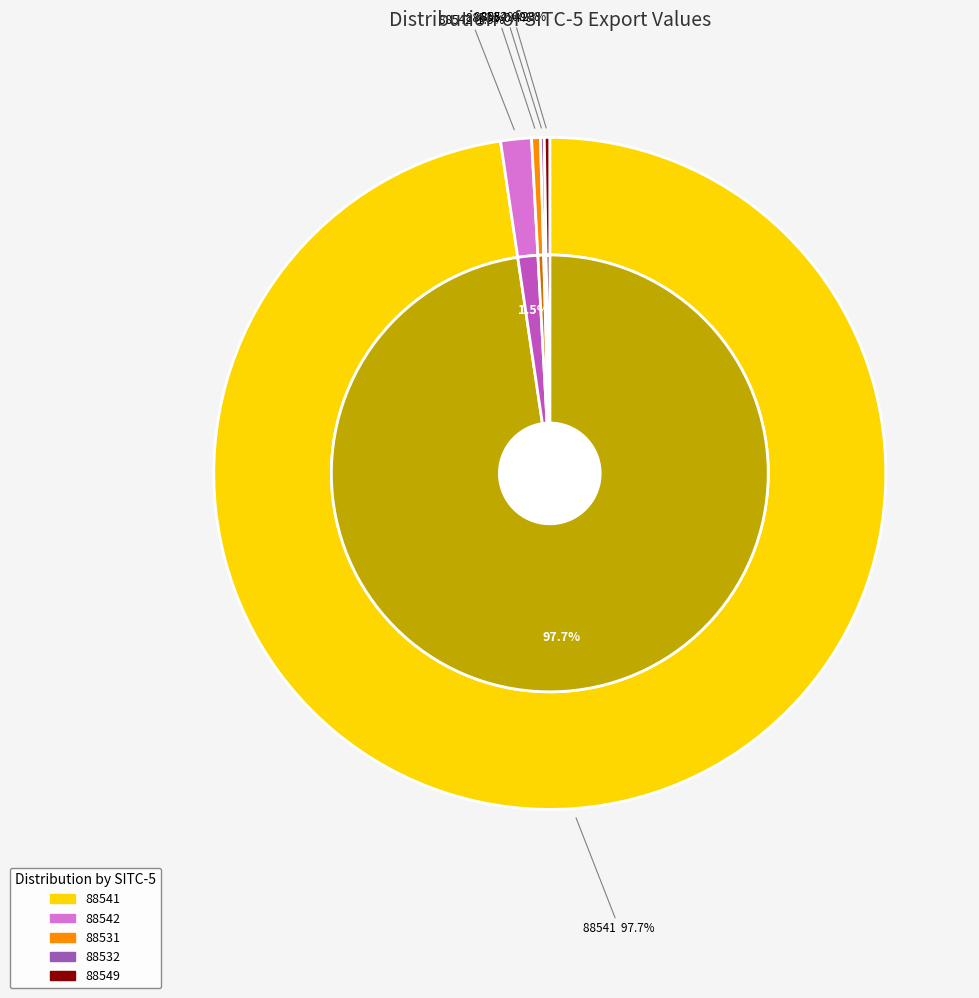

True or false: 88531 accounts for 1% of the total.

False